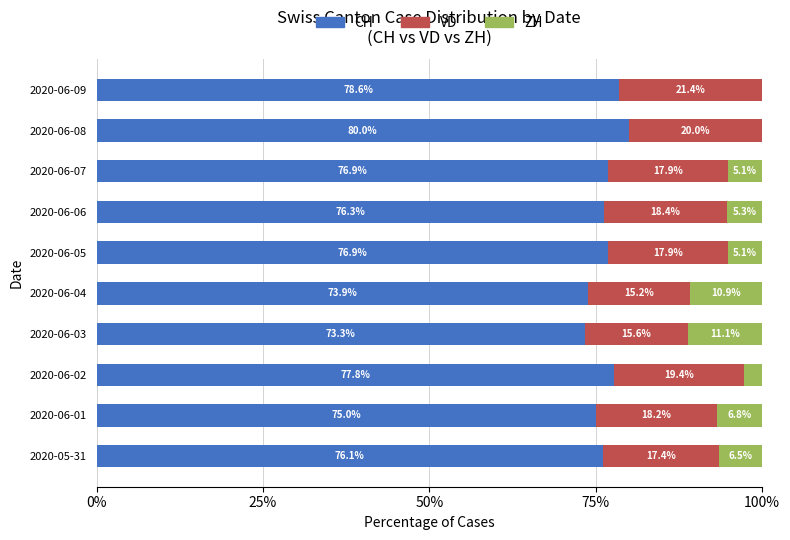

How many distinct data groups are displayed?

3